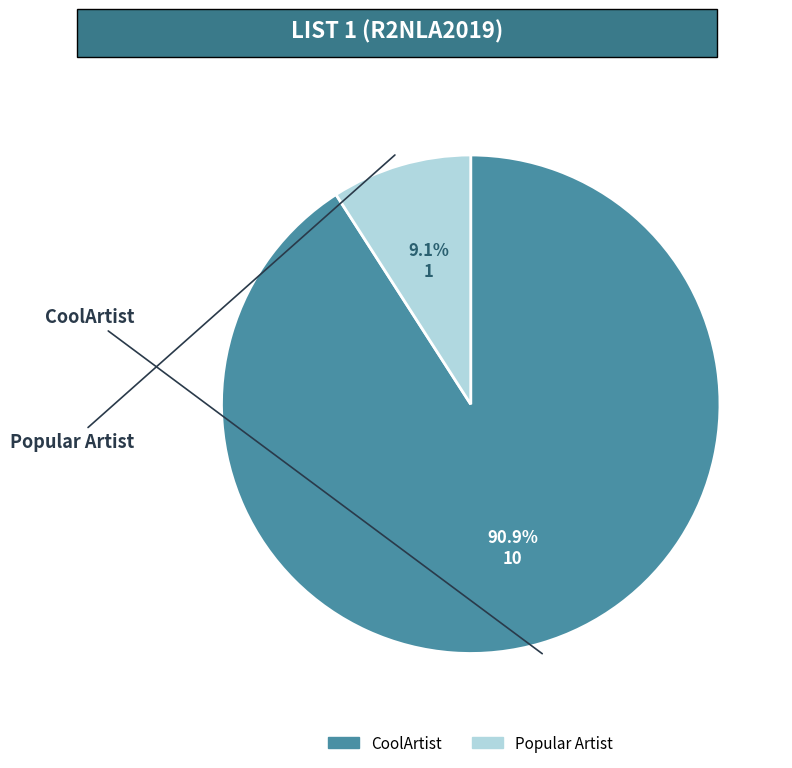

To the nearest percent, what portion does CoolArtist represent?

91%